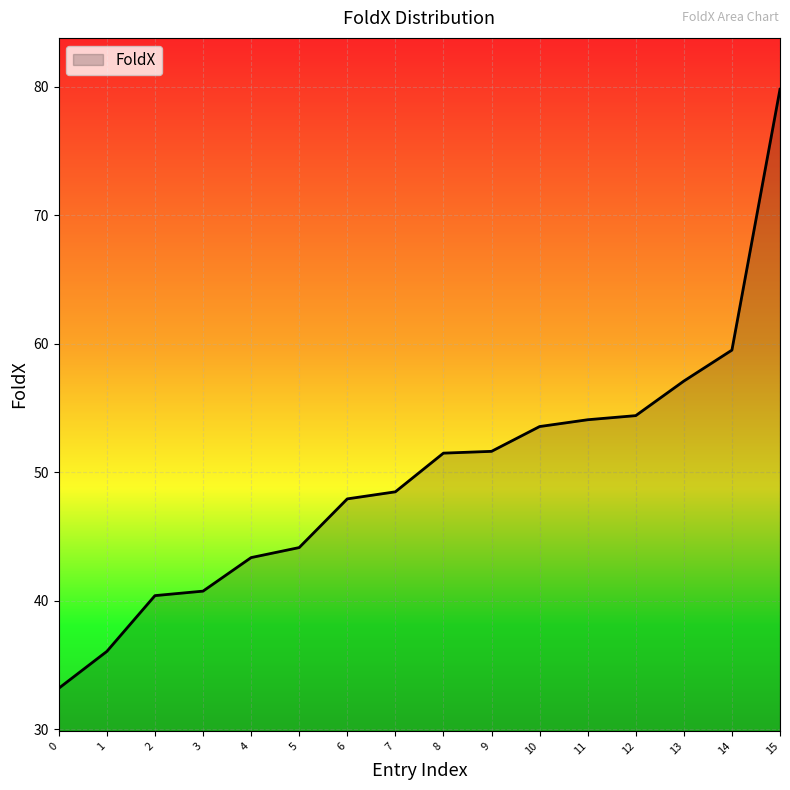

What is the difference between the maximum and minimum values?

46.6